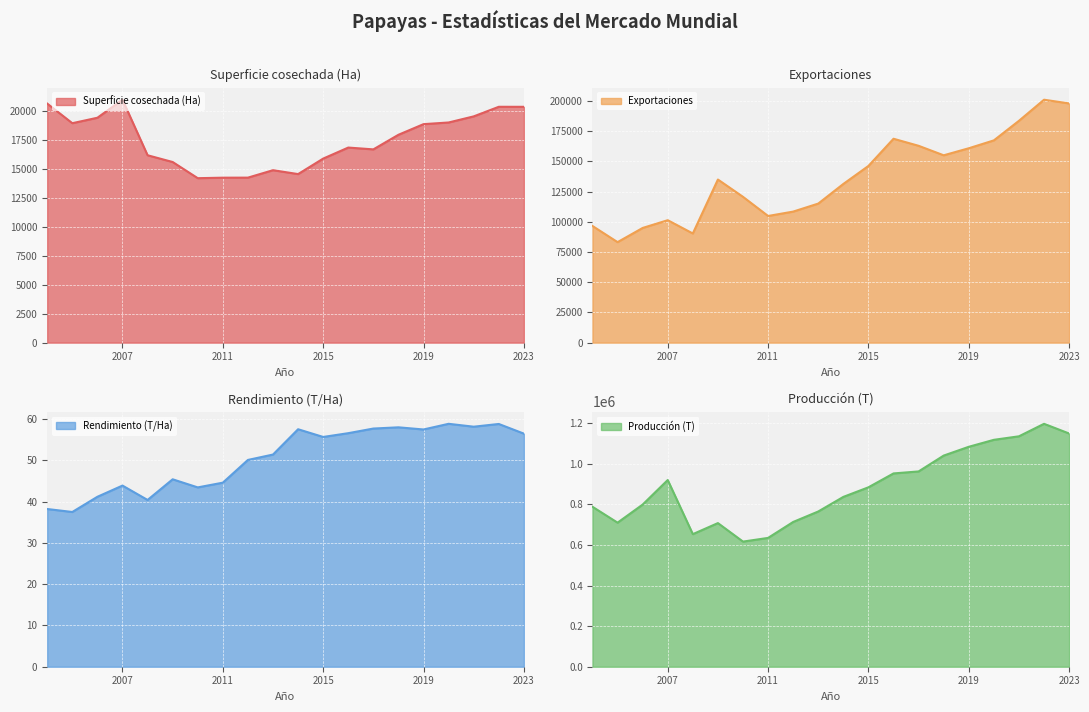

Which series changed the most between 2018 and 2006?

Producción (T)